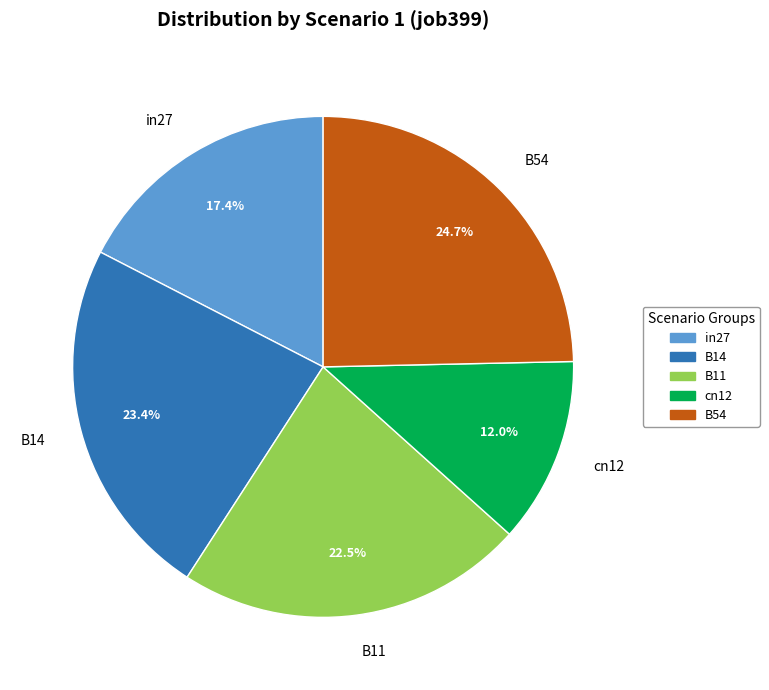

What portion of the pie excludes B11?

77.5%